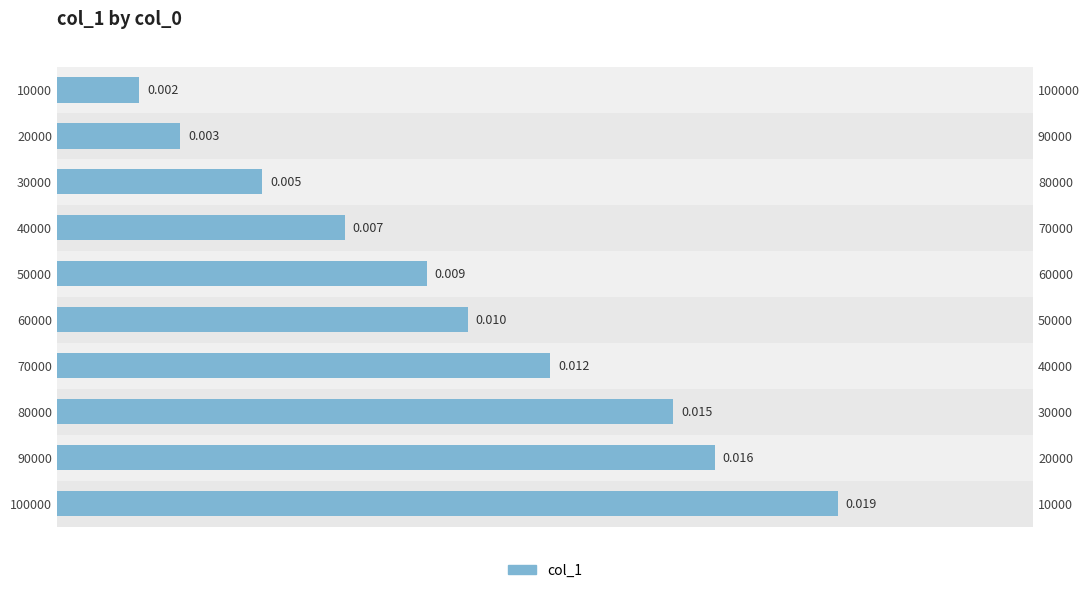

What is the sum of all values?

0.1